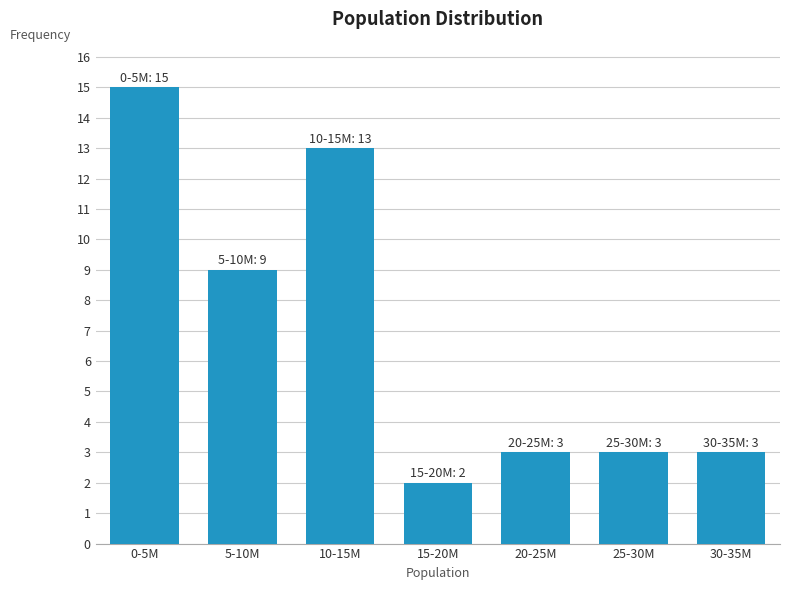

Reading left to right, what are all the values shown in this chart?

15	9	13	2	3	3	3